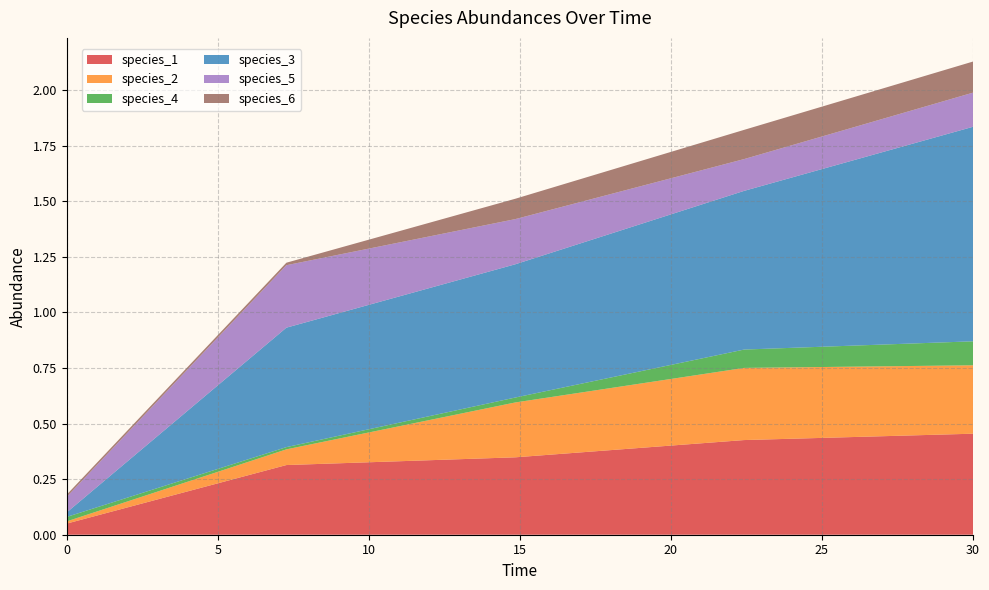

Reading left to right, what are all the values shown in this chart?

species_1: 0.0=0.1	7.272727272727273=0.3	14.84848484848485=0.3	22.424242424242426=0.4	30.0=0.5
species_2: 0.0=0.0	7.272727272727273=0.1	14.84848484848485=0.2	22.424242424242426=0.3	30.0=0.3
species_4: 0.0=0.0	7.272727272727273=0.0	14.84848484848485=0.0	22.424242424242426=0.1	30.0=0.1
species_3: 0.0=0.0	7.272727272727273=0.5	14.84848484848485=0.6	22.424242424242426=0.7	30.0=1.0
species_5: 0.0=0.1	7.272727272727273=0.3	14.84848484848485=0.2	22.424242424242426=0.1	30.0=0.2
species_6: 0.0=0.0	7.272727272727273=0.0	14.84848484848485=0.1	22.424242424242426=0.1	30.0=0.1